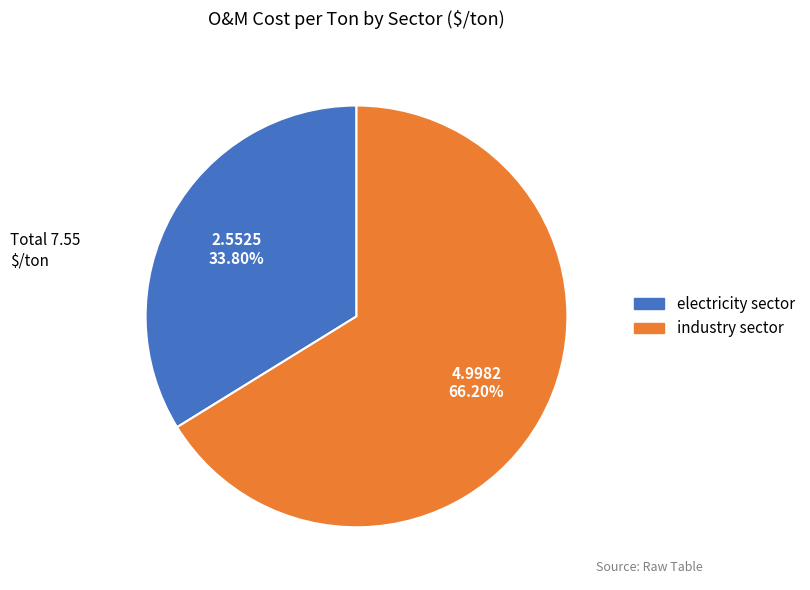

To the nearest percent, what portion does electricity sector represent?

34%